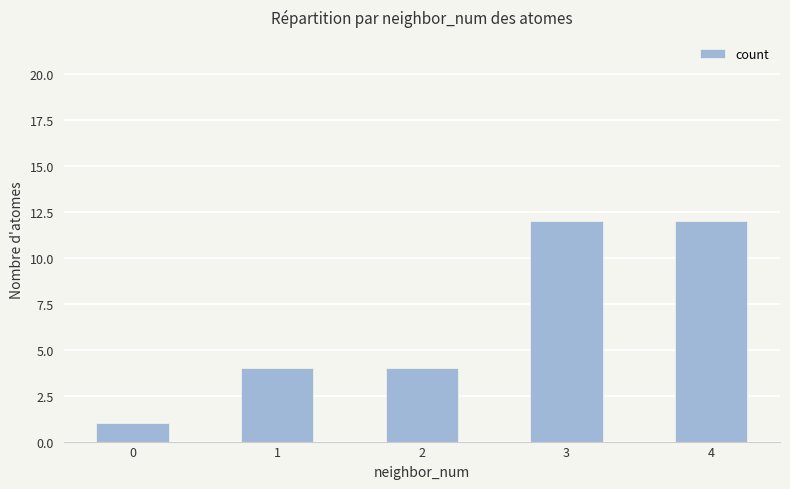

What is the difference between the second highest and second lowest values?

8